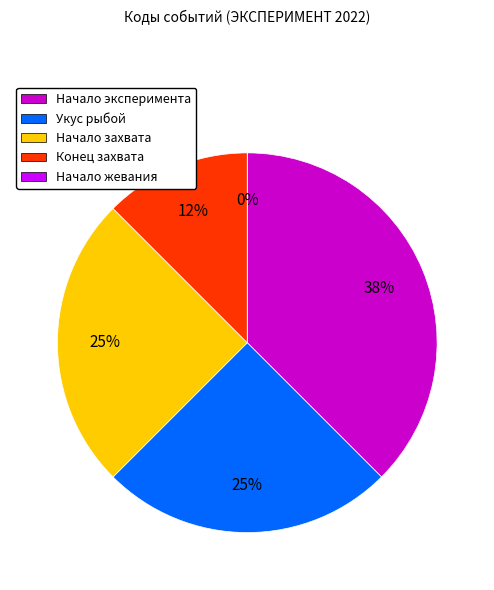

Combined, do Начало жевания and Начало эксперимента account for over 50%?

No